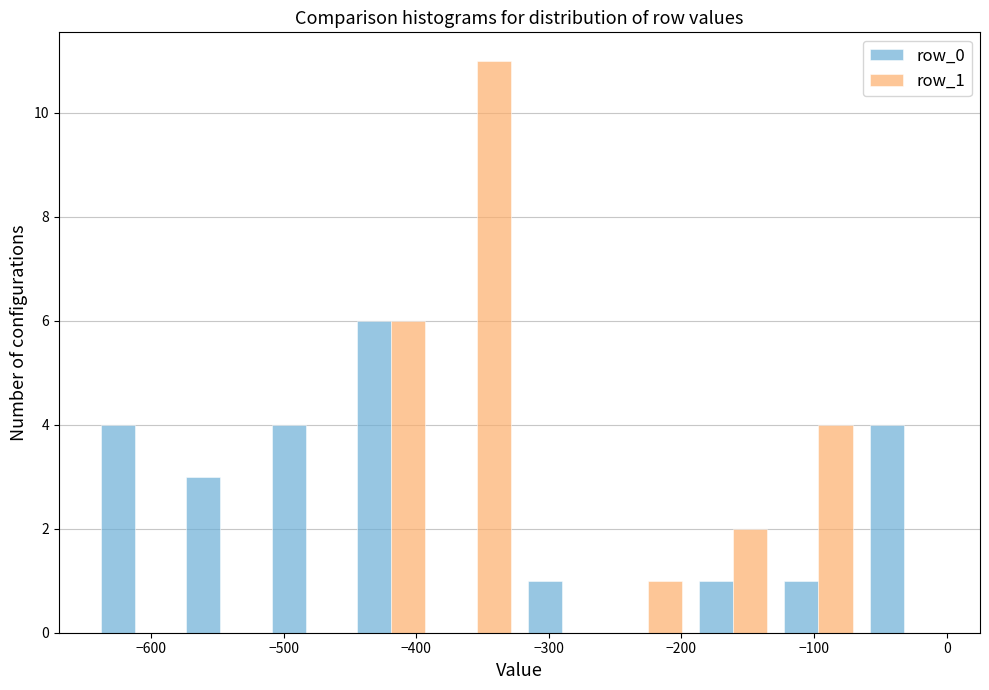

What is the height of the row_1 bar covering -190 to -130 on the x-axis? Neither the bar edges nor the heights are printed on the chart, so give them approximately, as read against the axes.

2